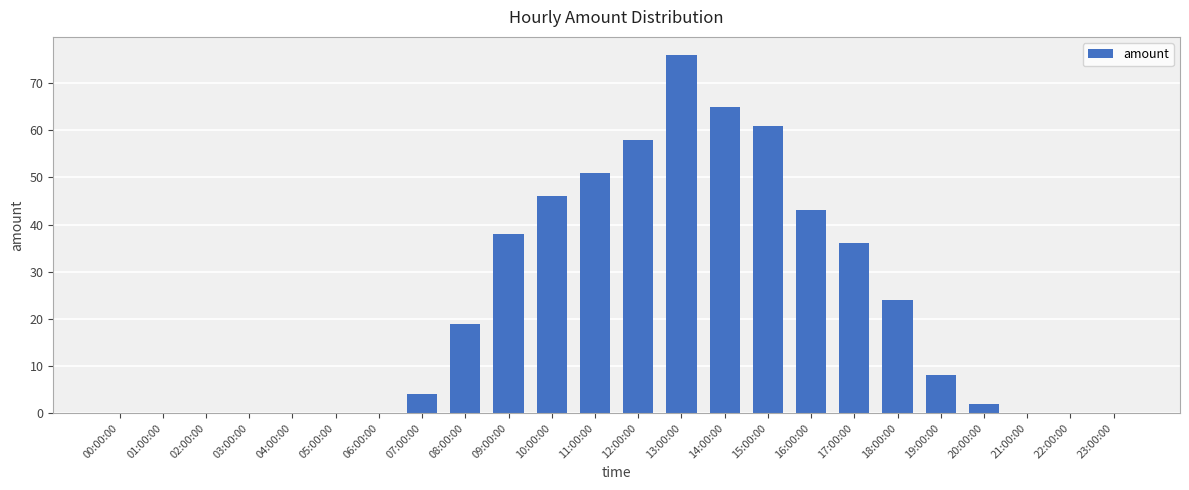

Which category has the highest value across all series?

13:00:00